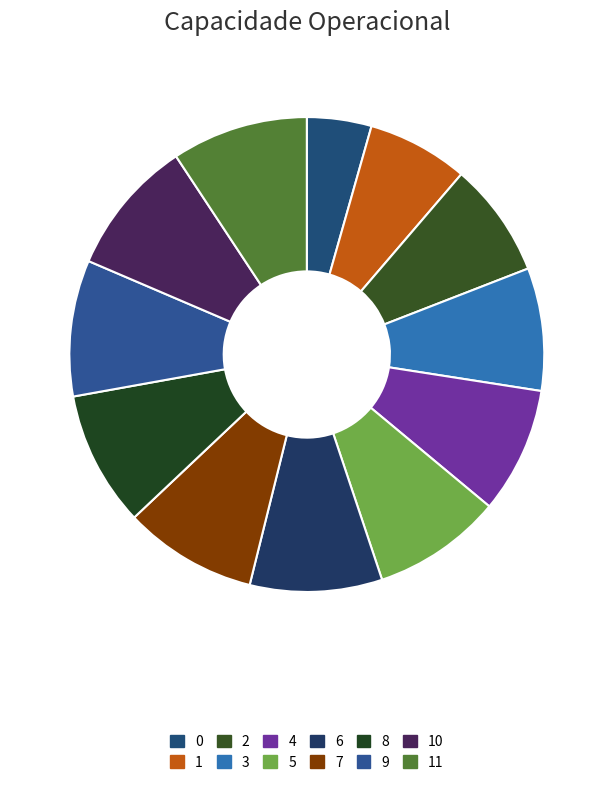

To the nearest percent, what percentage of the pie is 8?

9%